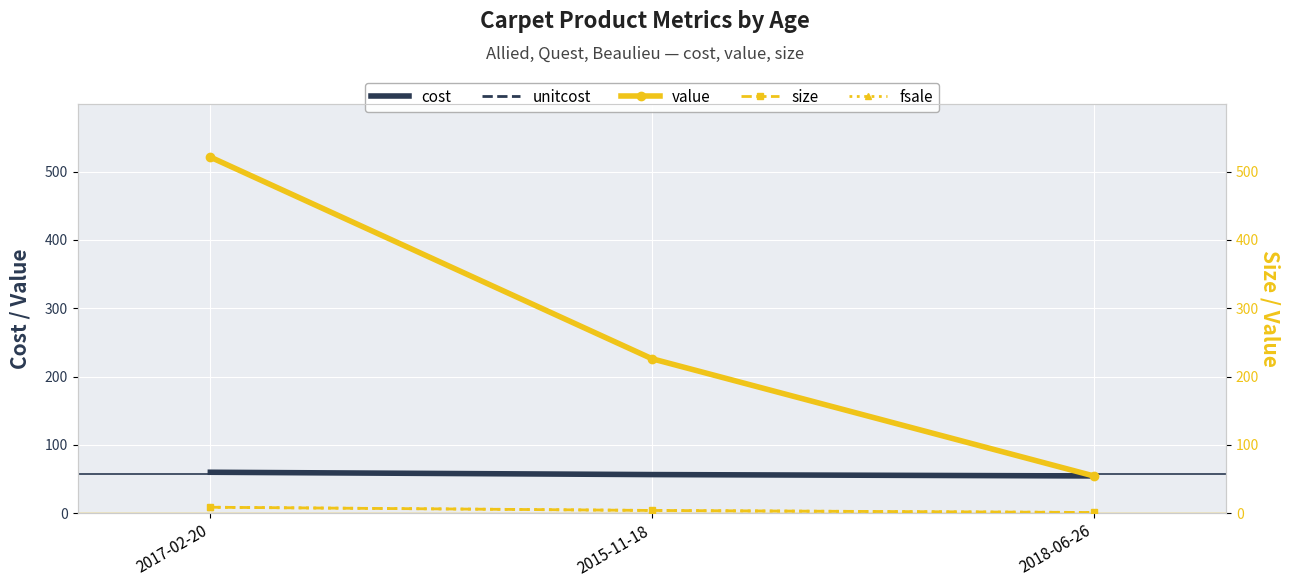

List the series in order of their peak value, lowest first.

size, fsale, cost, unitcost, value